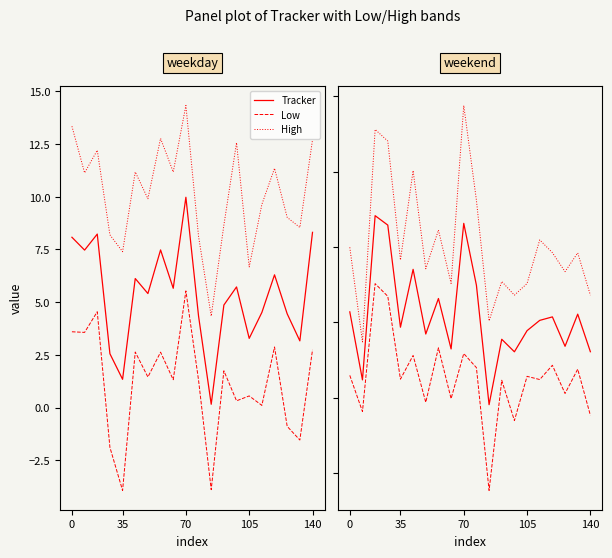

True or false: High and Tracker cross at least once.

False